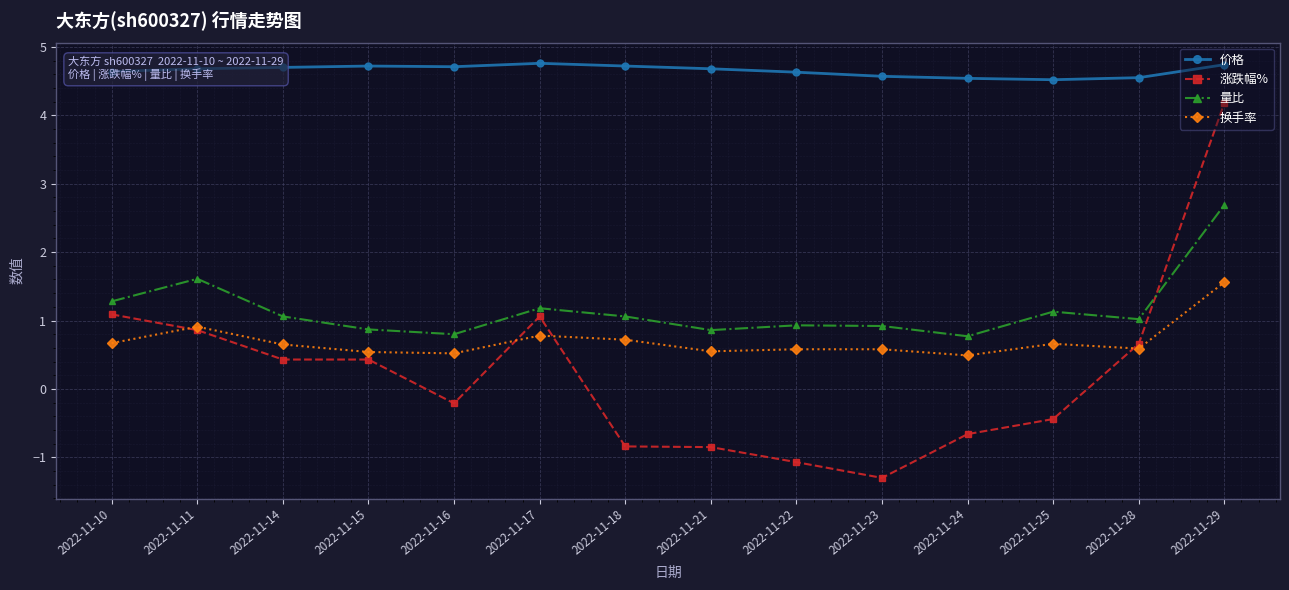

How many 价格 values are between 4 and 5?

14